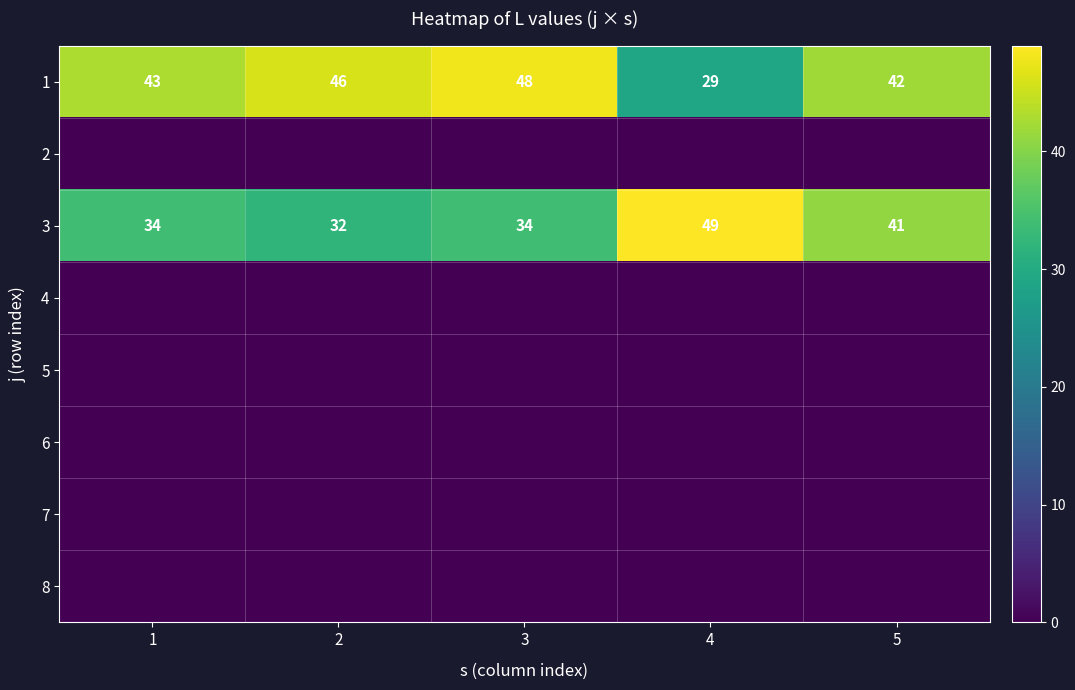

What is the maximum value for 3?

49